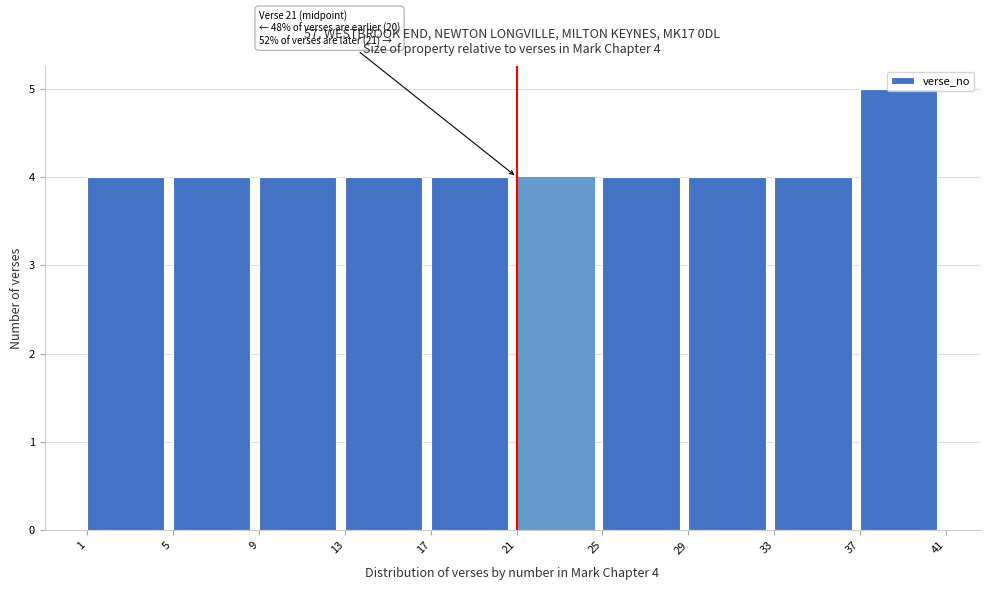

Over which range of the x-axis is the bar tallest?

37 to 41